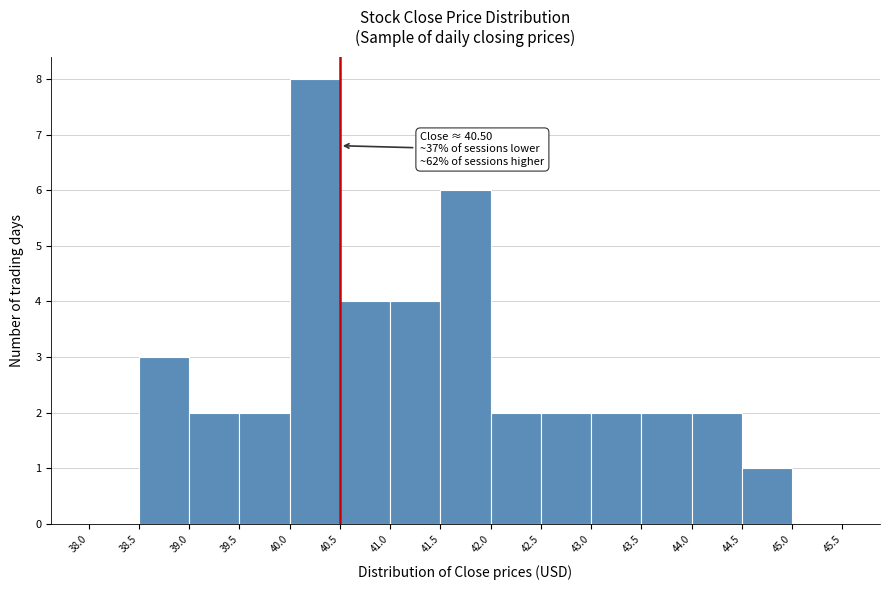

Over which range of the x-axis is the bar tallest?

40.0 to 40.5